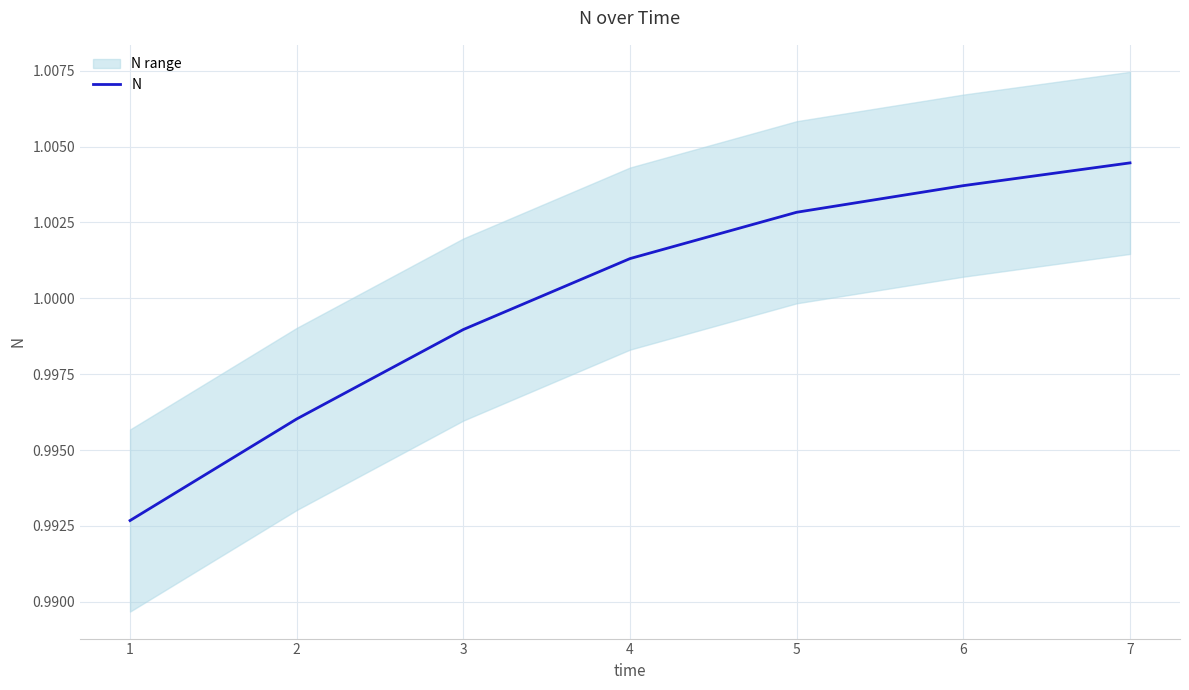

What is the greatest value displayed?

1.0